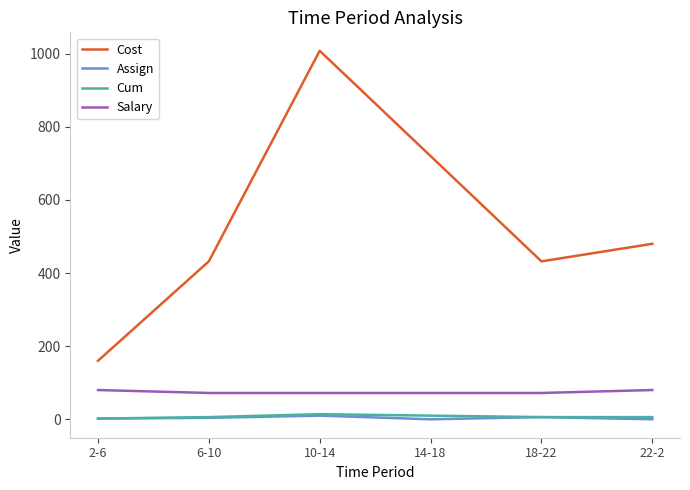

Does the chart display data point markers on the line(s)?

No